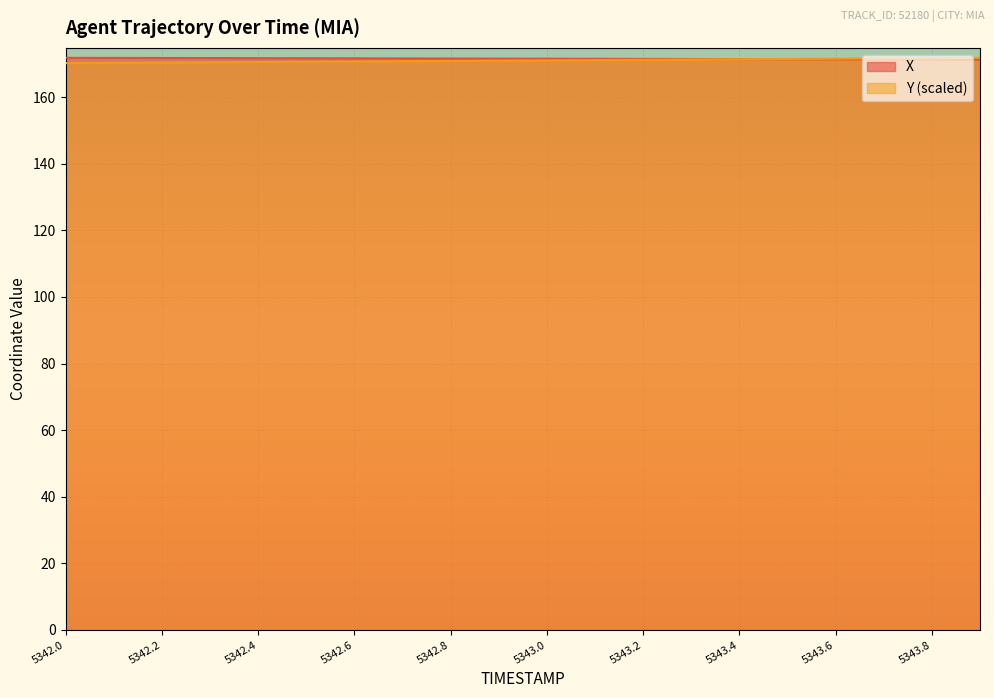

What is the difference between the maximum and minimum values in the X series?

0.5